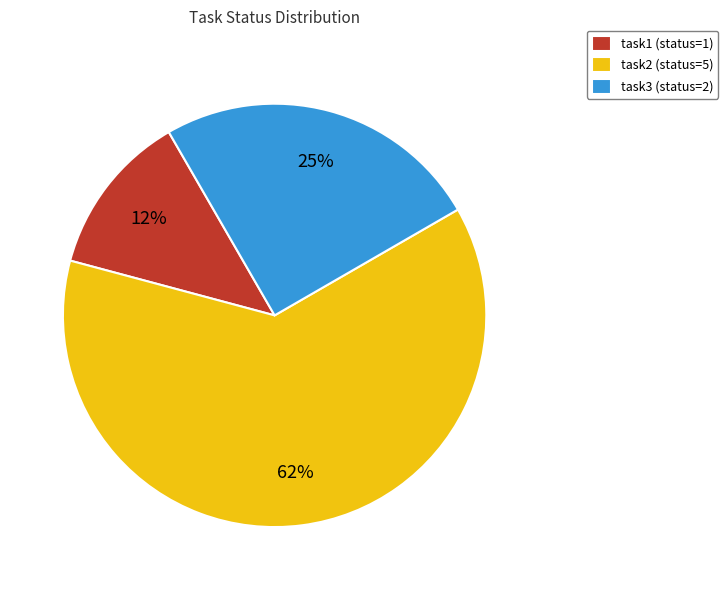

True or false: task3 accounts for 25% of the total.

True